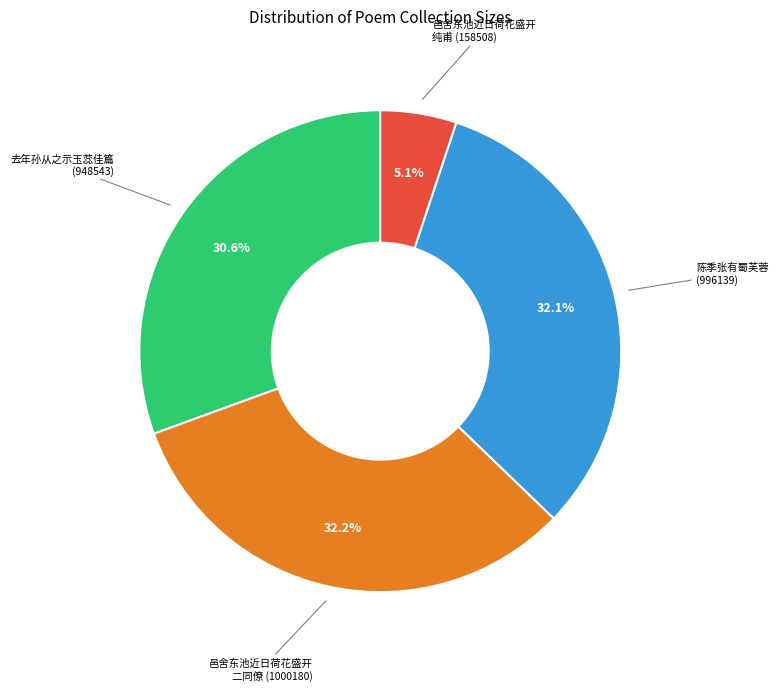

How much of the chart is everything except 邑舍东池近日荷花盛开 纯甫 (158508)?

94.9%